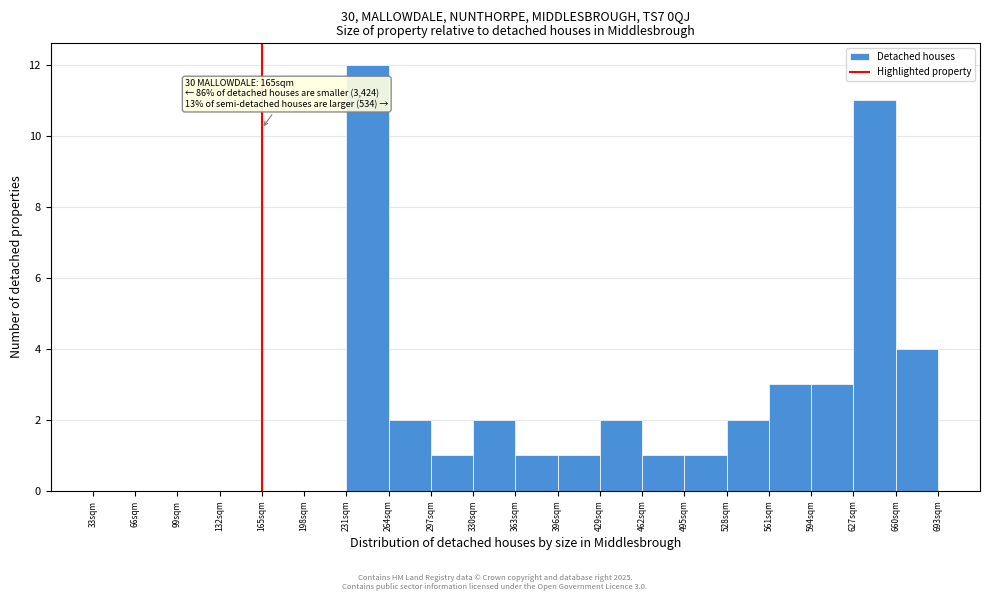

Over which range of the x-axis is the bar tallest?

231 to 264